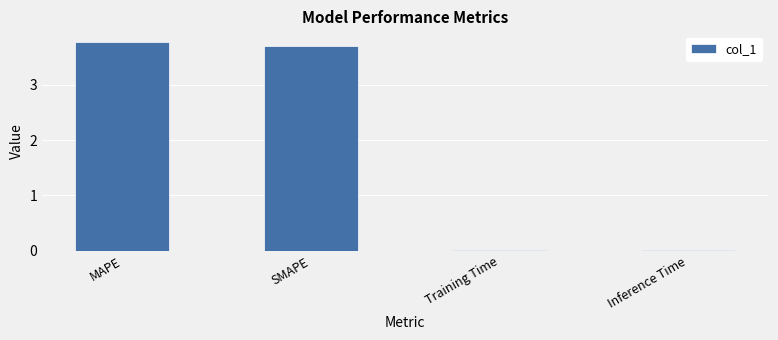

Is it true that the value at MAPE is 5.8?

False